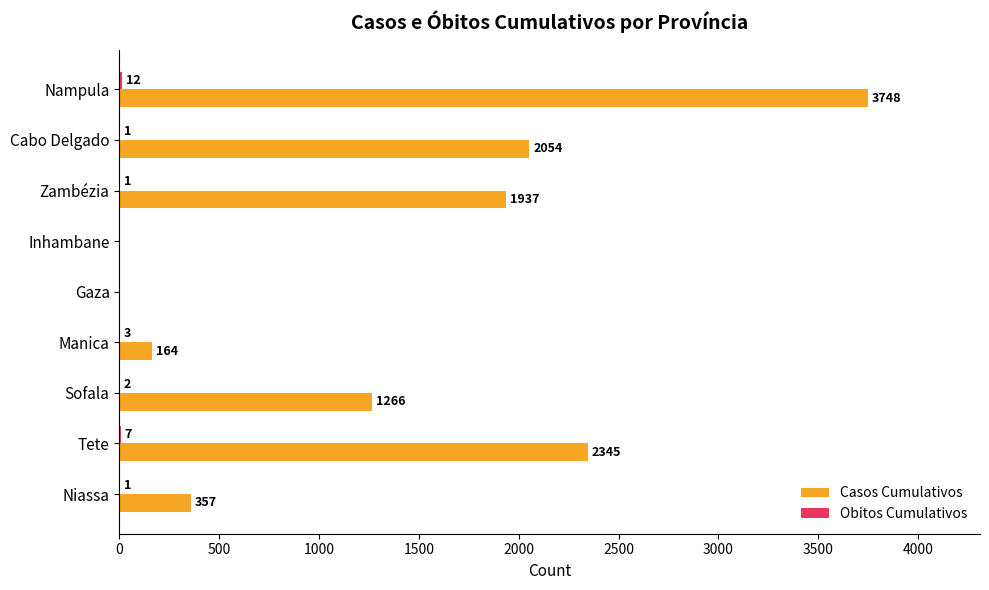

Between Tete and Inhambane, which series saw the biggest shift?

Casos Cumulativos